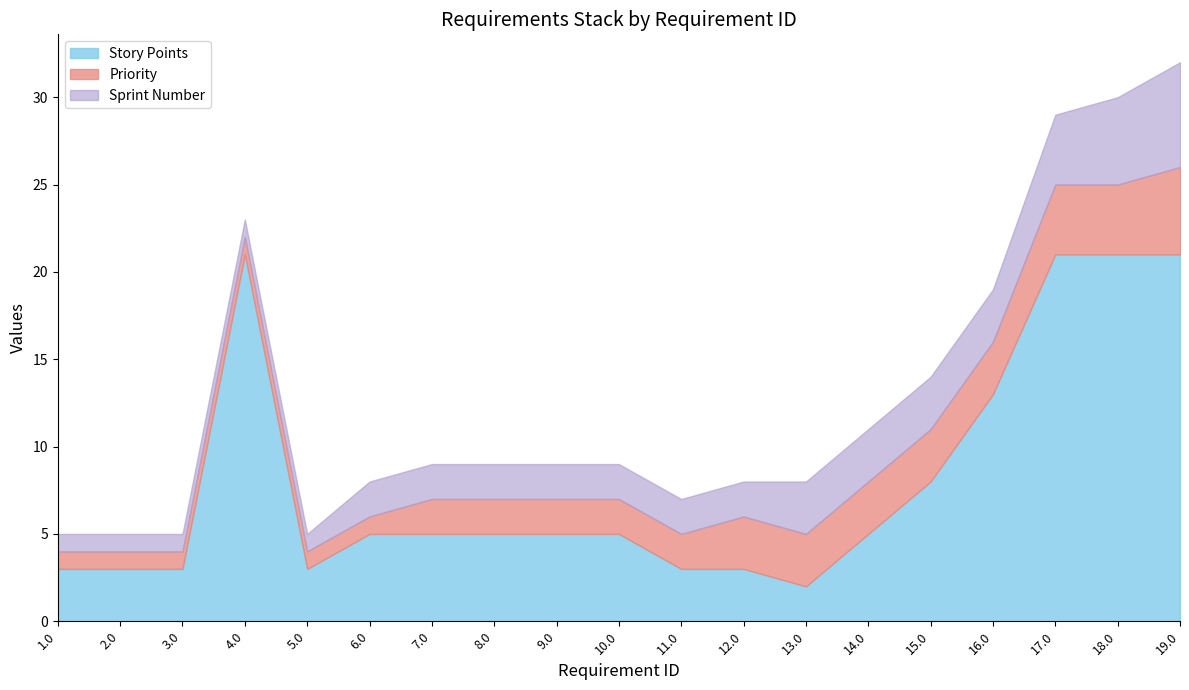

At how many categories does at least one series exceed 1?

19